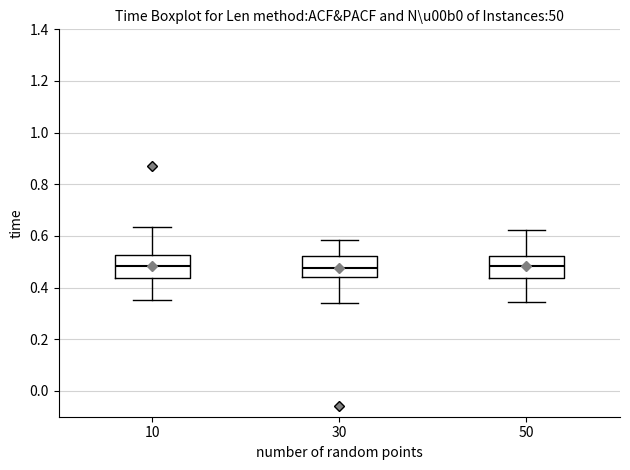

Where does the median line of the box at x = 50 sit on the y-axis? The values are not printed on the chart, so give them approximately, as read against the axis.

0.48